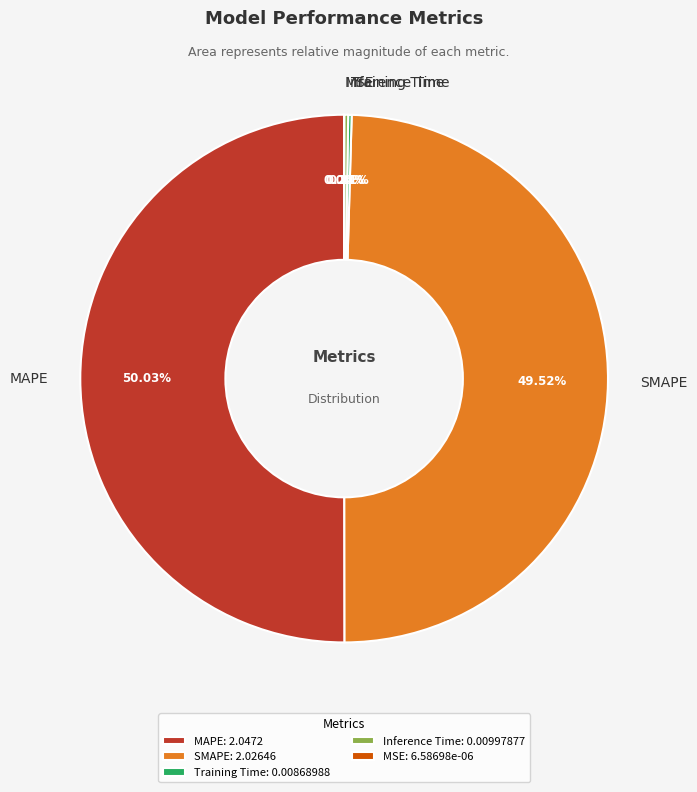

What is the majority slice?

MAPE